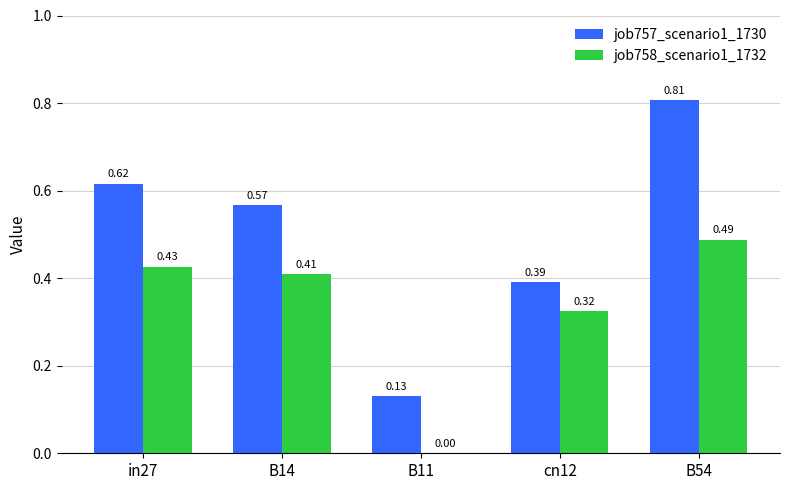

Which series has the largest total across all categories?

job757_scenario1_1730